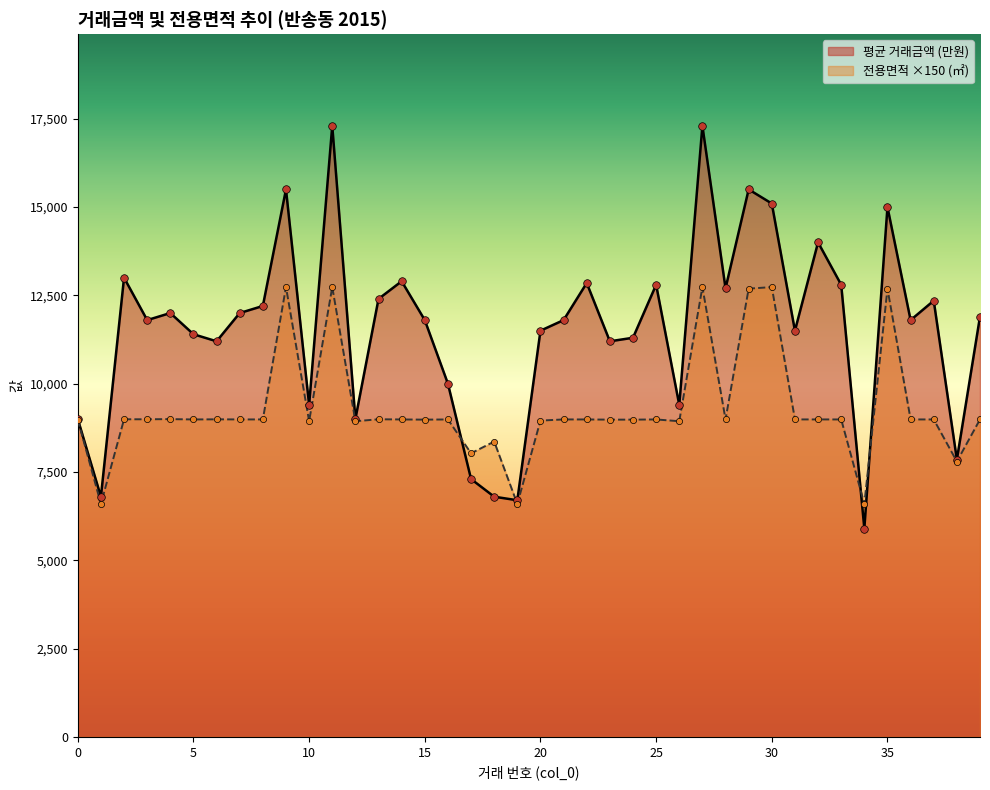

What is the total value across all series at 5?

20387.4